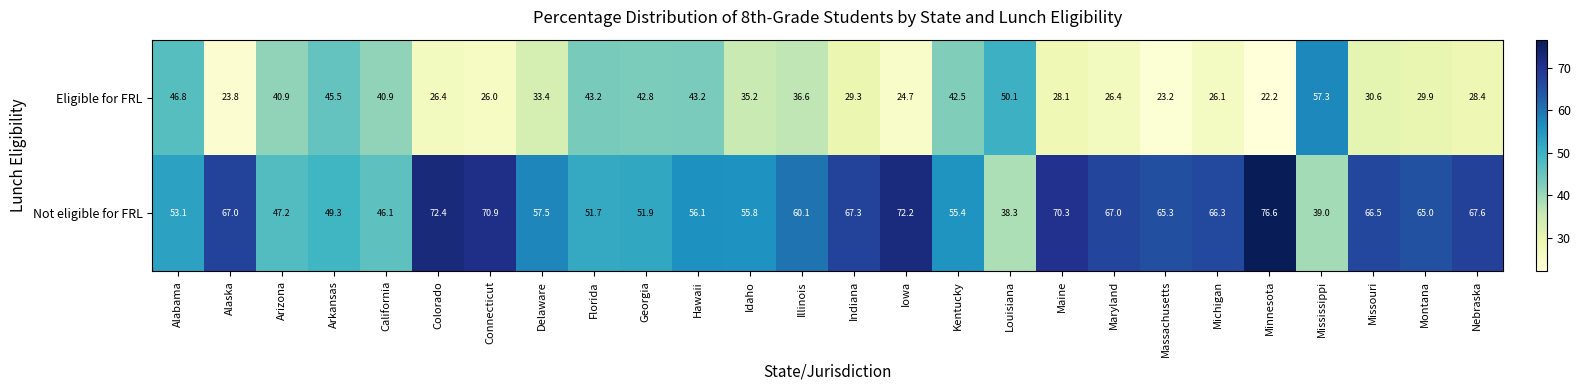

Where does the Eligible for FRL series first go above 33?

Alabama